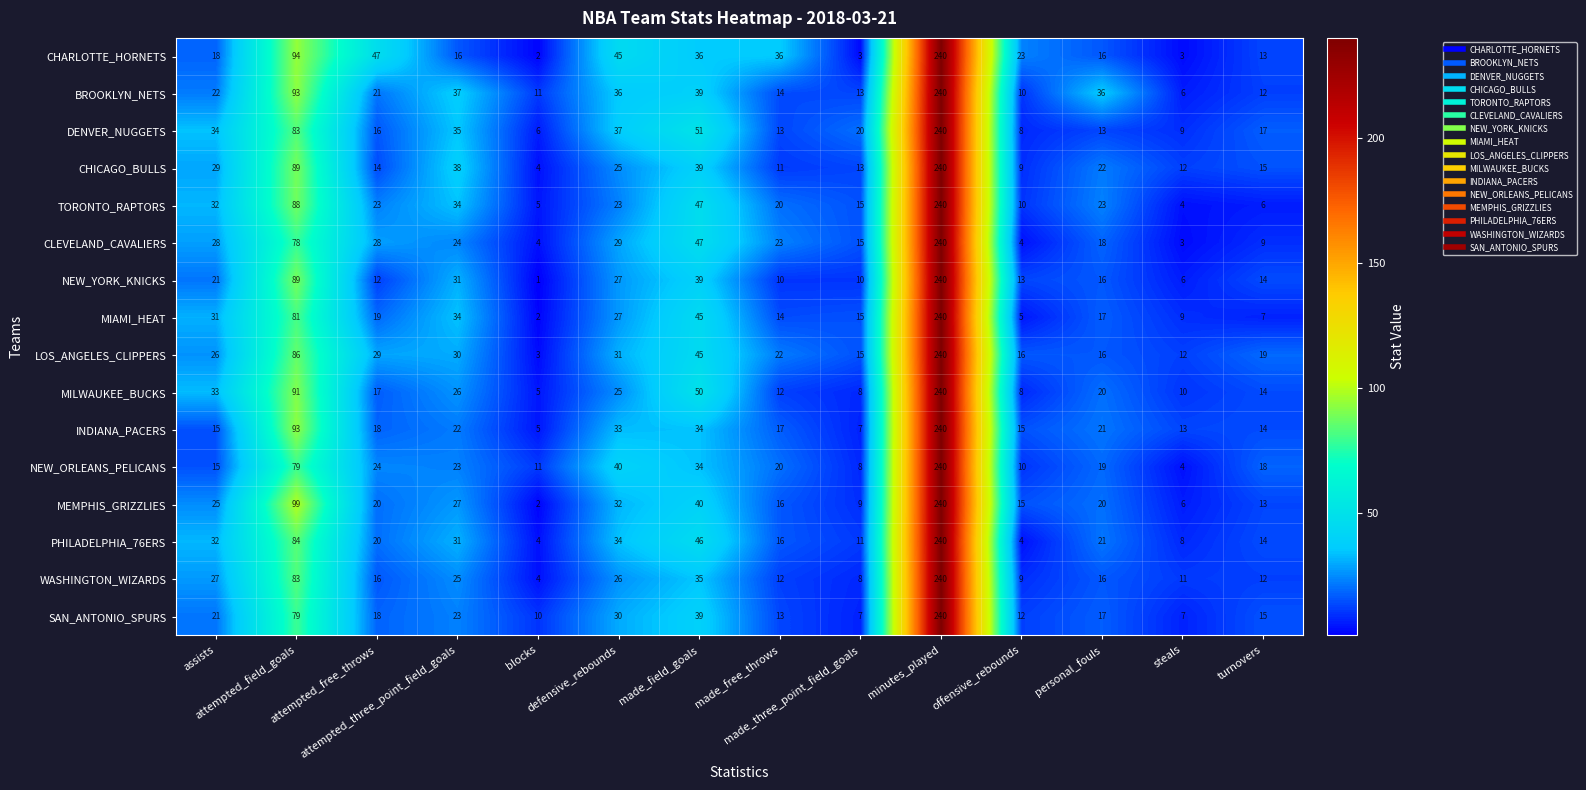

What is the lowest value of the CHICAGO_BULLS series?

4